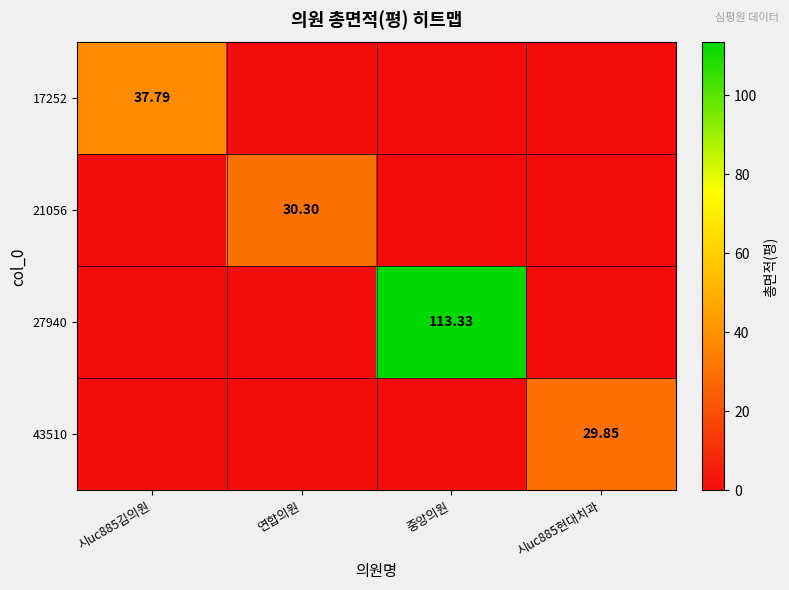

Is the value of 17252 at 시uc885김의원 greater than the value of 21056 at 연합의원?

Yes